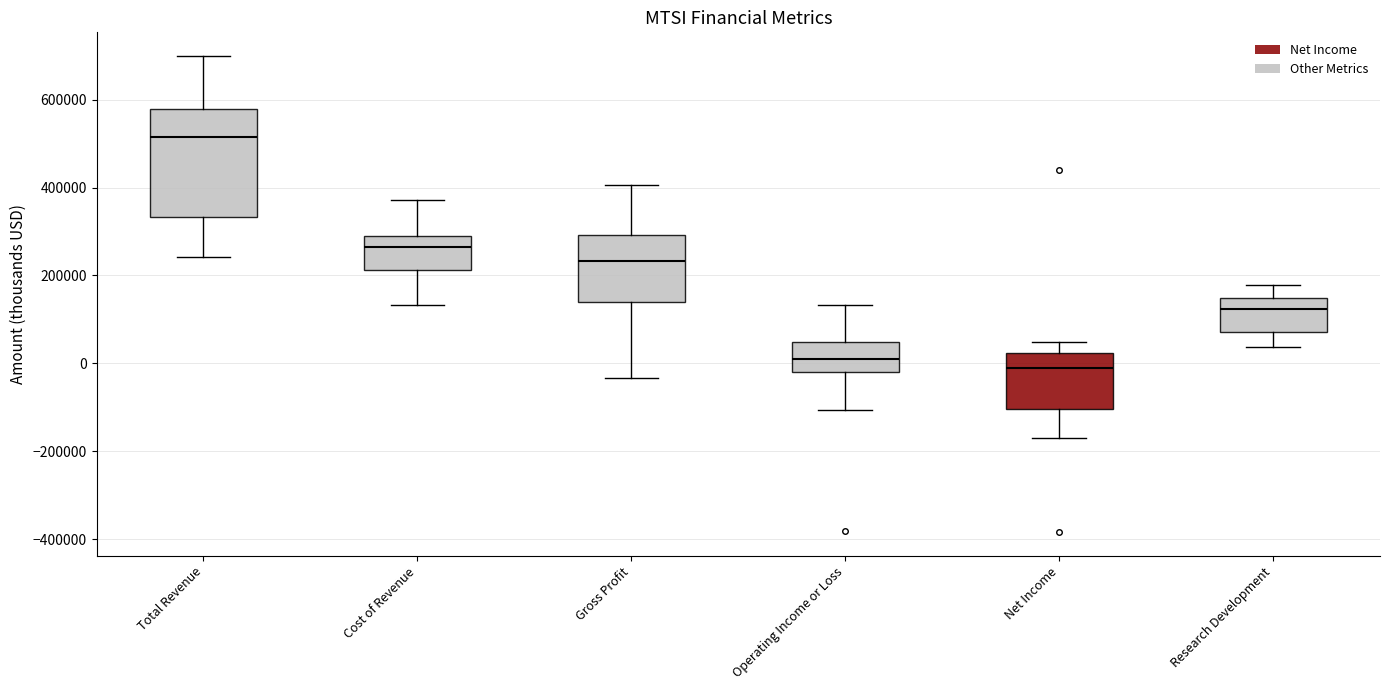

Reading left to right, read every box against the y-axis: the position of its median line, the range the box covers, and the ends of its whiskers. The values are not printed on the chart, so give them approximately, as read against the axis.

Total Revenue: median 520000, box 340000 to 580000, whiskers 240000 to 700000
Cost of Revenue: median 260000, box 220000 to 300000, whiskers 140000 to 380000
Gross Profit: median 240000, box 140000 to 300000, whiskers -40000 to 400000
Operating Income or Loss: median 0, box -20000 to 40000, whiskers -100000 to 140000
Net Income: median -20000, box -100000 to 20000, whiskers -160000 to 40000
Research Development: median 120000, box 80000 to 140000, whiskers 40000 to 180000